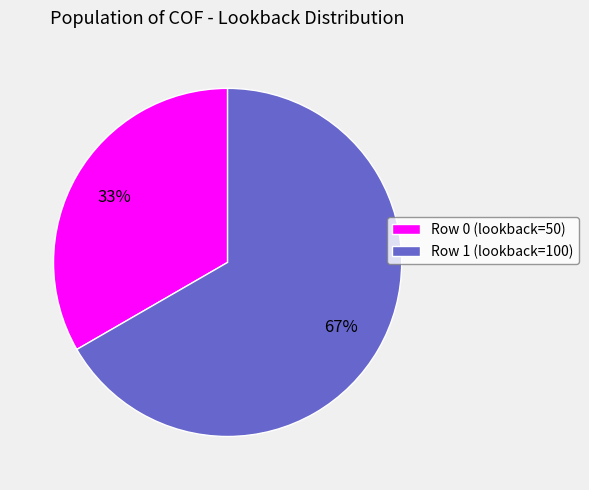

Approximately how many times larger is the value at Row 1 (lookback=100) compared to Row 0 (lookback=50)?

2.0